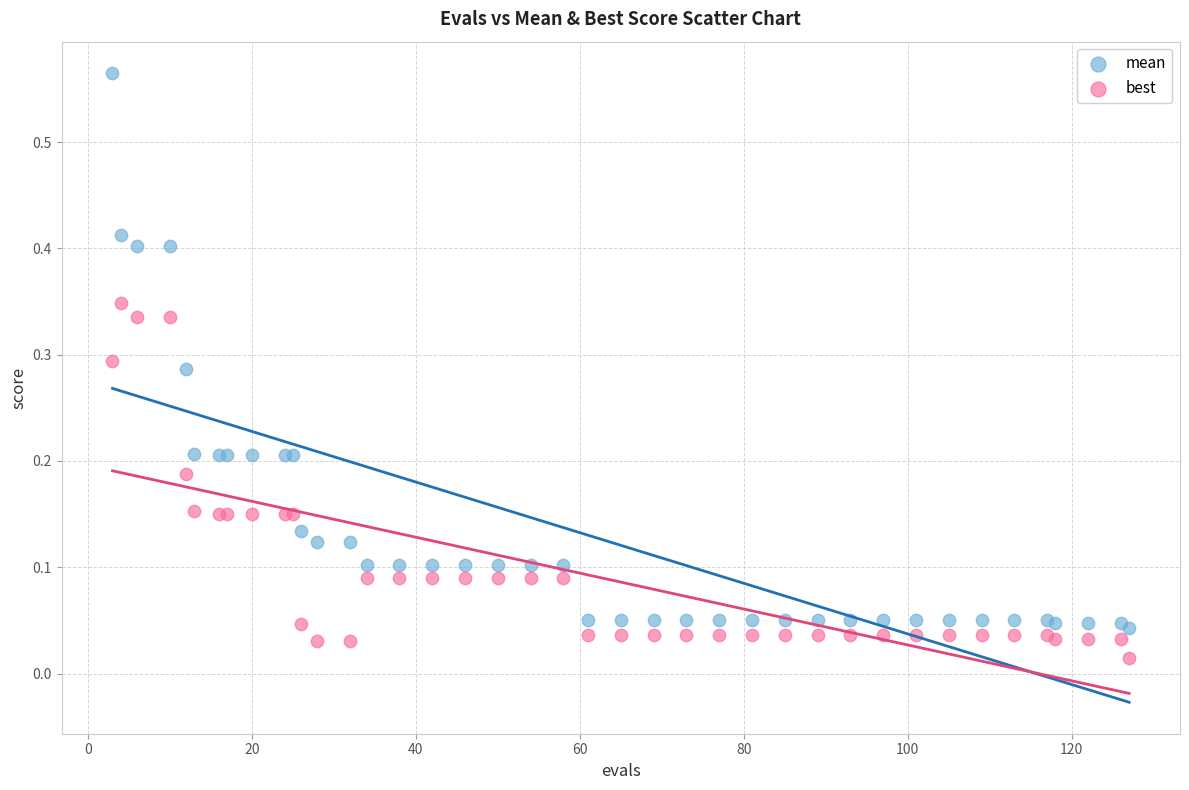

What is the X range (max minus min) for the scatter plot?

124.0